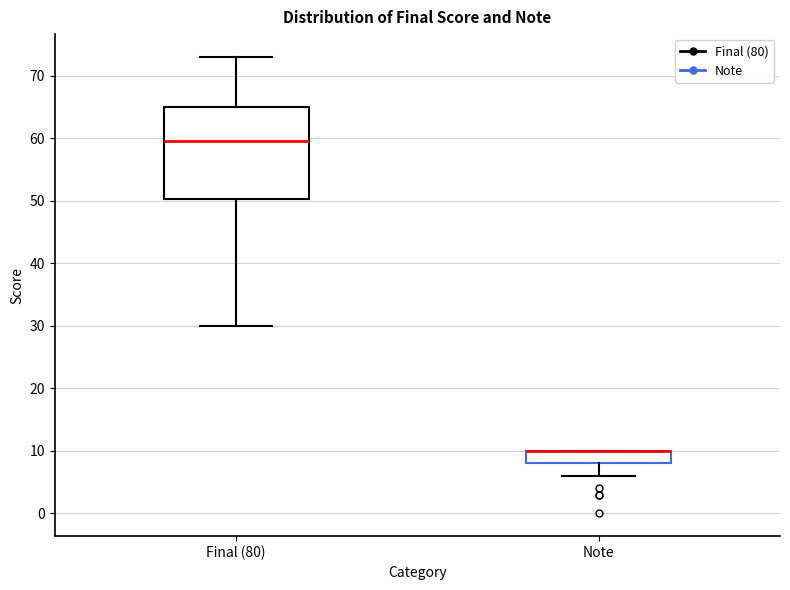

Reading left to right, read every box against the y-axis: the position of its median line, the range the box covers, and the ends of its whiskers. The values are not printed on the chart, so give them approximately, as read against the axis.

Final (80): median 60, box 50 to 65, whiskers 30 to 73
Note: median 10 (drawn on the box's upper edge), box 8 to 10, whiskers 6 to 10